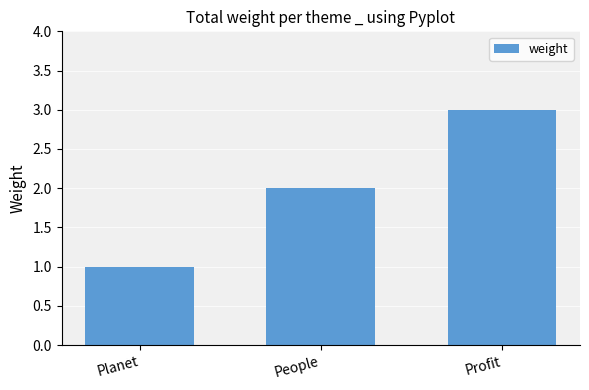

What is the label of the 1st bar from the right?

Profit